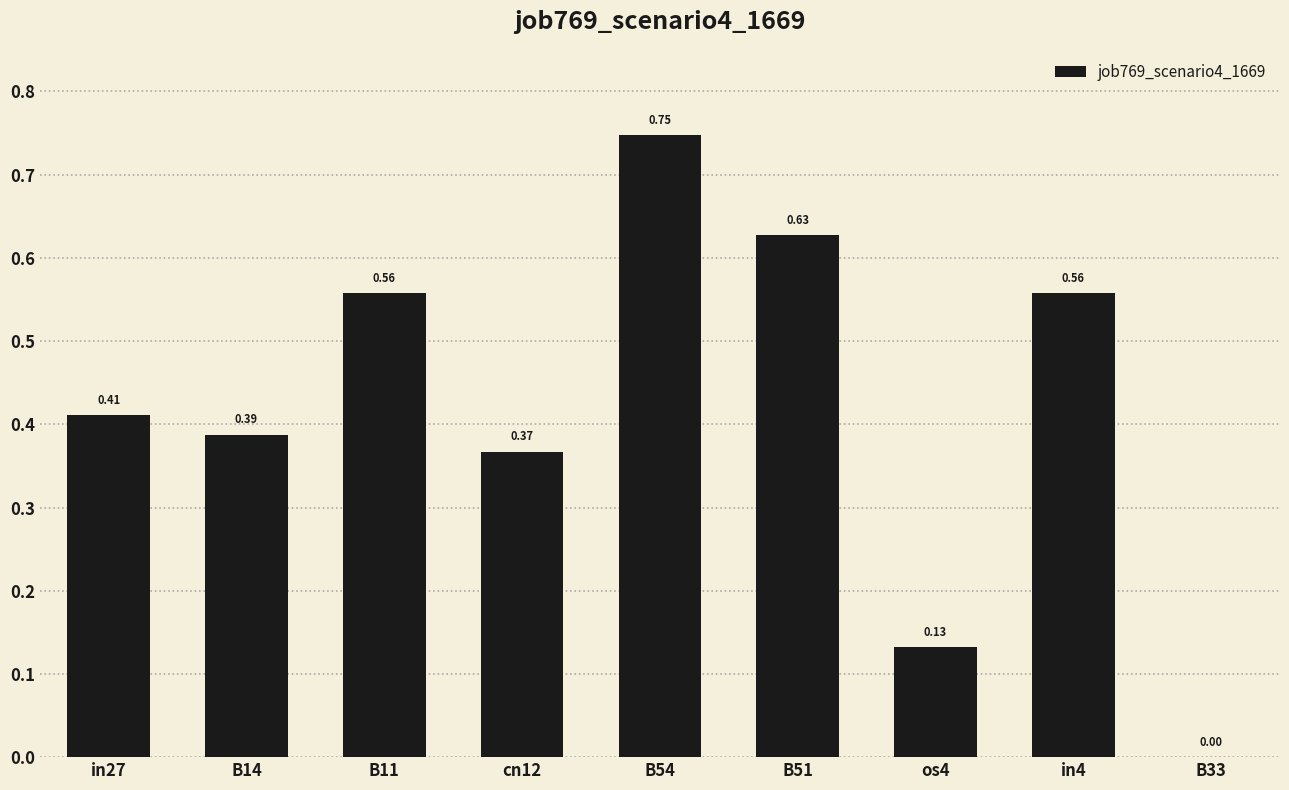

What is the change in value from B14 to os4?

-0.3